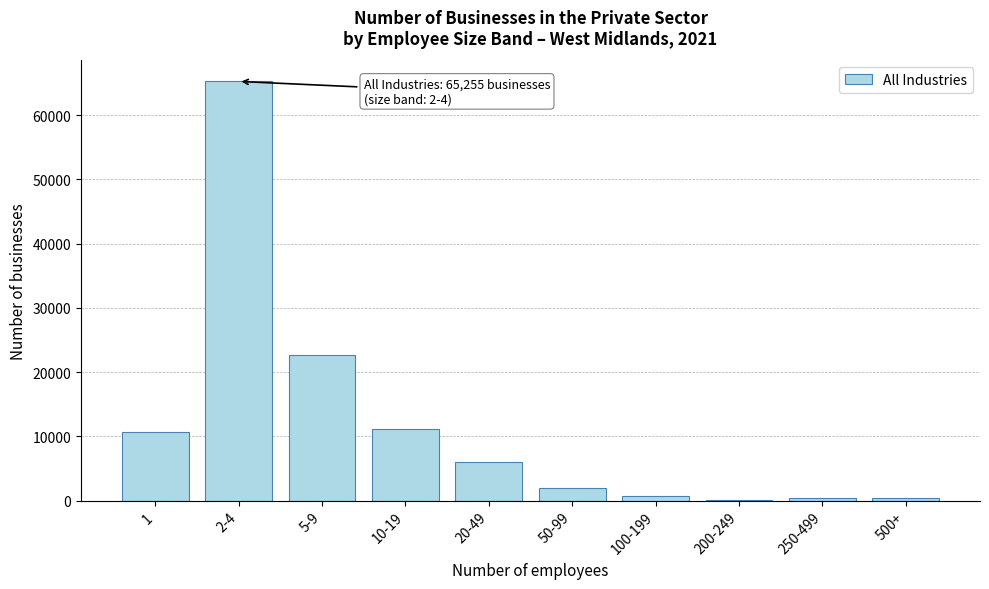

What is the greatest value displayed?

65255